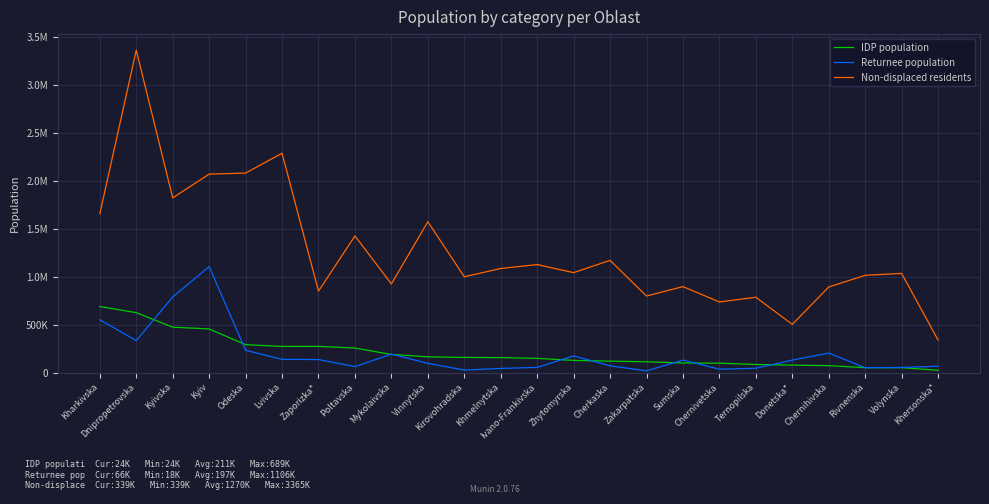

What position from the right is Rivnenska?

3